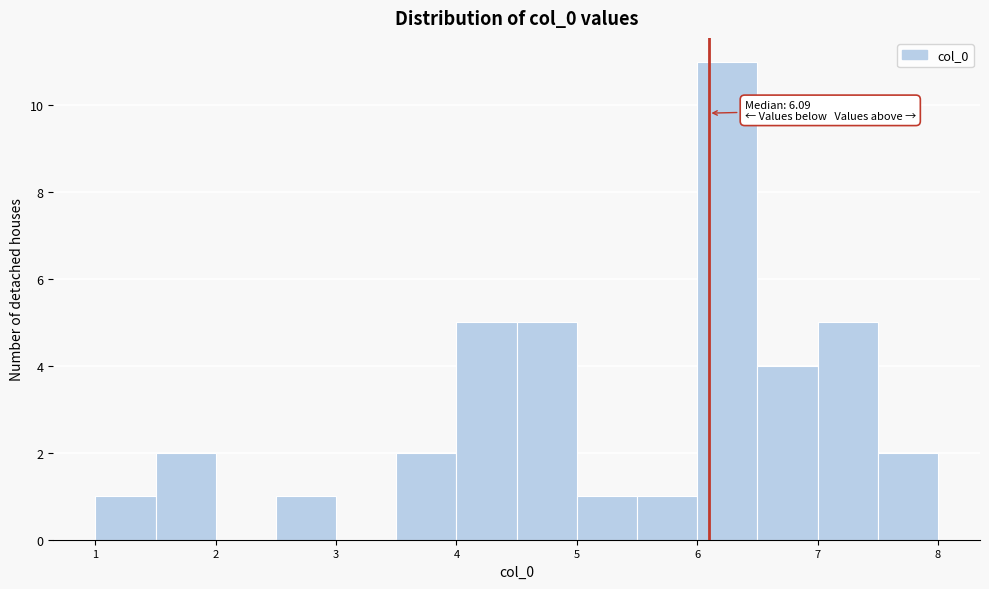

Over which range of the x-axis is the bar tallest?

6.0 to 6.5